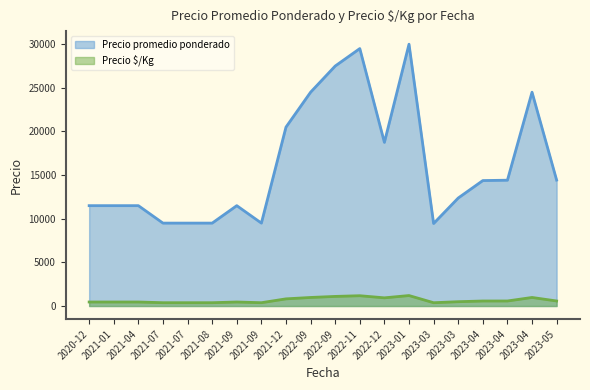

At which label is Precio promedio ponderado closest to 19727?

2021-12